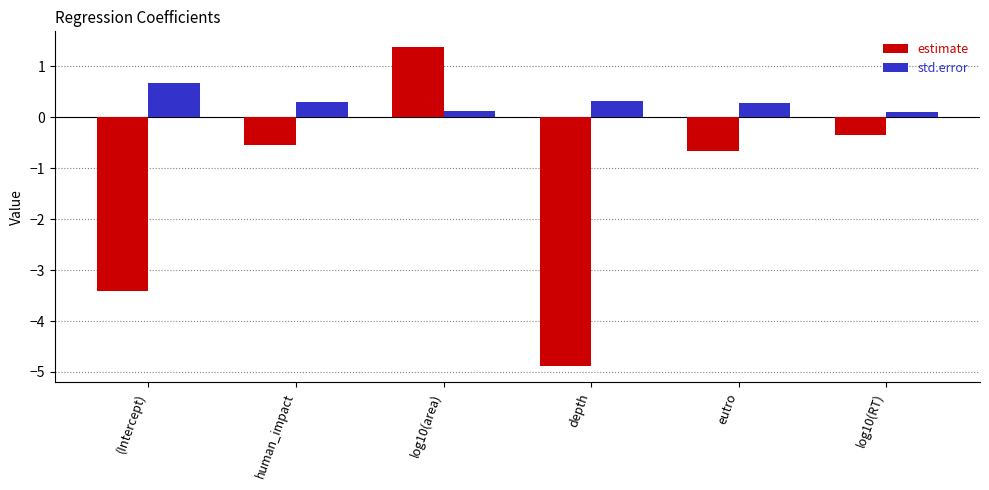

Reading left to right, what are all the values shown in this chart?

estimate: (Intercept)=-3.4	human_impact=-0.6	log10(area)=1.4	depth=-4.9	eutro=-0.7	log10(RT)=-0.4
std.error: (Intercept)=0.7	human_impact=0.3	log10(area)=0.1	depth=0.3	eutro=0.3	log10(RT)=0.1